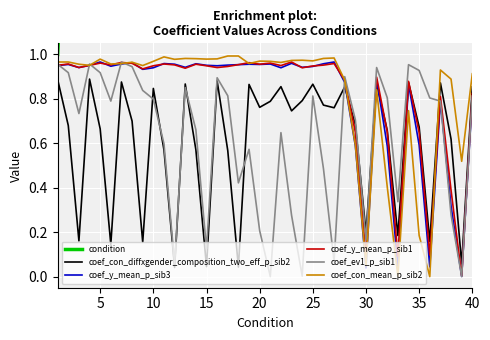

List the series in order of their peak value, highest first.

condition, coef_con_mean_p_sib2, coef_y_mean_p_sib3, coef_y_mean_p_sib1, coef_ev1_p_sib1, coef_con_diffxgender_composition_two_eff_p_sib2